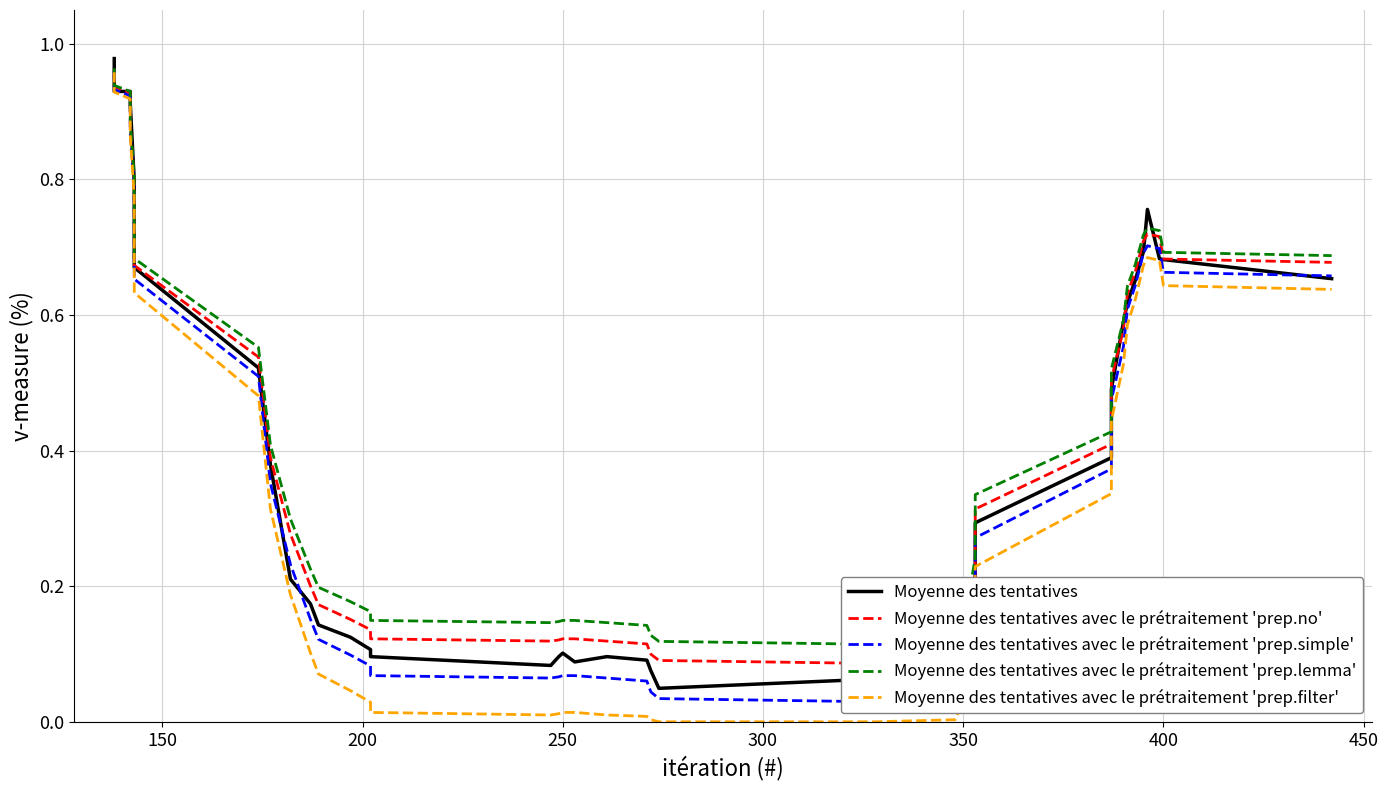

Reading right to left, transcribe all the data shown in this chart.

Moyenne des tentatives: 0.7	0.7	0.7	0.8	0.7	0.7	0.6	0.6	0.5	0.4	0.3	0.2	0.1	0.1	0.1	0.1	0.0	0.1	0.1	0.1	0.1	0.1	0.1	0.1	0.1	0.1	0.1	0.1	0.2	0.2	0.4	0.5	0.7	0.8	0.9	0.9	0.9	0.9	0.9	1.0
Moyenne des tentatives avec le prétraitement 'prep.no': 0.7	0.7	0.7	0.7	0.7	0.7	0.6	0.6	0.5	0.4	0.3	0.2	0.1	0.1	0.1	0.1	0.1	0.1	0.1	0.1	0.1	0.1	0.1	0.1	0.1	0.1	0.2	0.2	0.2	0.3	0.4	0.5	0.7	0.8	0.9	0.9	0.9	0.9	1.0	1.0
Moyenne des tentatives avec le prétraitement 'prep.simple': 0.7	0.7	0.7	0.7	0.7	0.6	0.6	0.6	0.5	0.4	0.3	0.2	0.1	0.1	0.0	0.0	0.0	0.0	0.1	0.1	0.1	0.1	0.1	0.1	0.1	0.1	0.1	0.1	0.2	0.2	0.4	0.5	0.7	0.8	0.9	0.9	0.9	0.9	0.9	1.0
Moyenne des tentatives avec le prétraitement 'prep.lemma': 0.7	0.7	0.7	0.7	0.7	0.7	0.6	0.6	0.5	0.4	0.3	0.2	0.2	0.1	0.1	0.1	0.1	0.1	0.1	0.1	0.1	0.1	0.1	0.1	0.1	0.2	0.2	0.2	0.2	0.3	0.4	0.6	0.7	0.8	0.9	0.9	0.9	0.9	1.0	1.0
Moyenne des tentatives avec le prétraitement 'prep.filter': 0.6	0.6	0.7	0.7	0.7	0.6	0.6	0.5	0.4	0.3	0.2	0.1	0.0	0.0	0.0	0.0	0.0	0.0	0.0	0.0	0.0	0.0	0.0	0.0	0.0	0.0	0.0	0.1	0.1	0.2	0.3	0.5	0.6	0.8	0.9	0.9	0.9	0.9	0.9	1.0